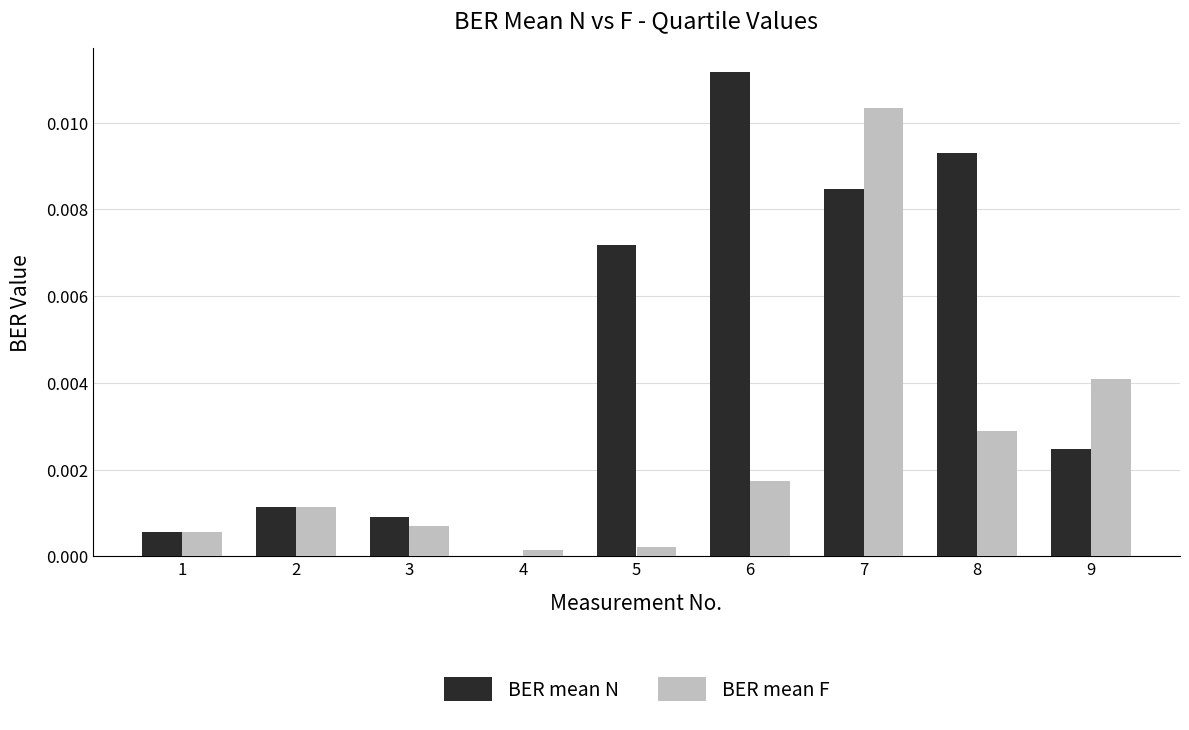

Which category has the highest value across all series?

6